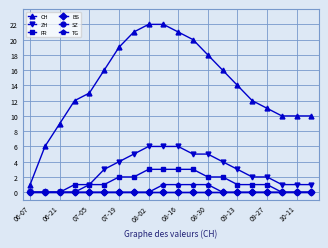

True or false: BS and ZH cross at least once.

False